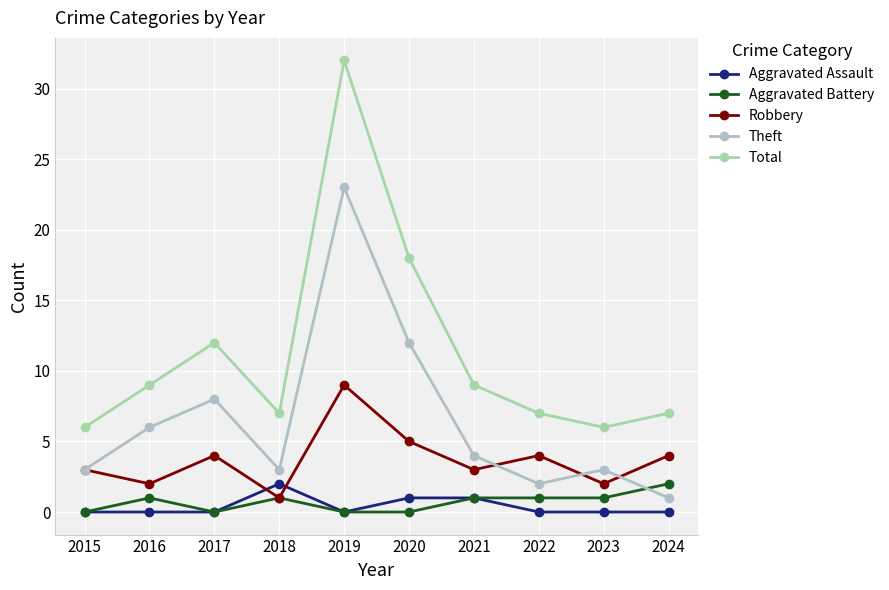

Which series has the largest range (max minus min)?

Total